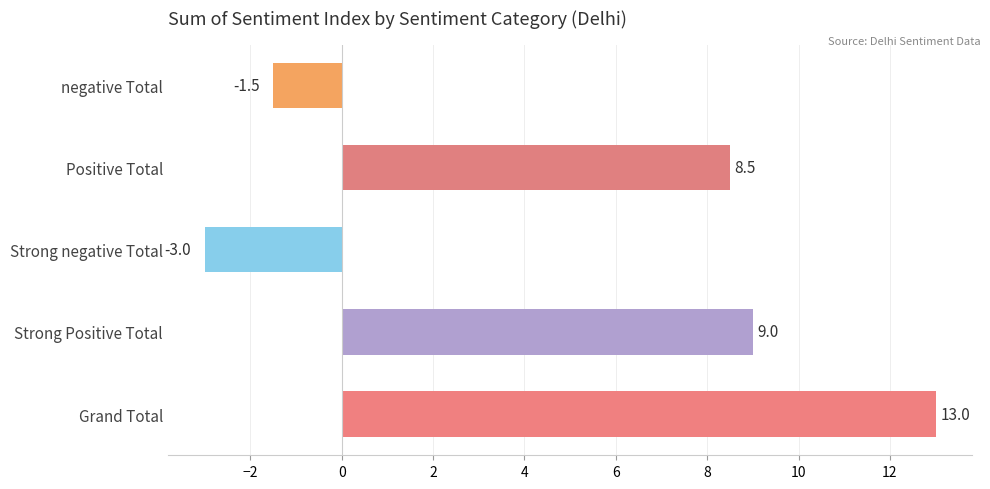

The chart shows a value of 8.5 at Positive Total. True or false?

True